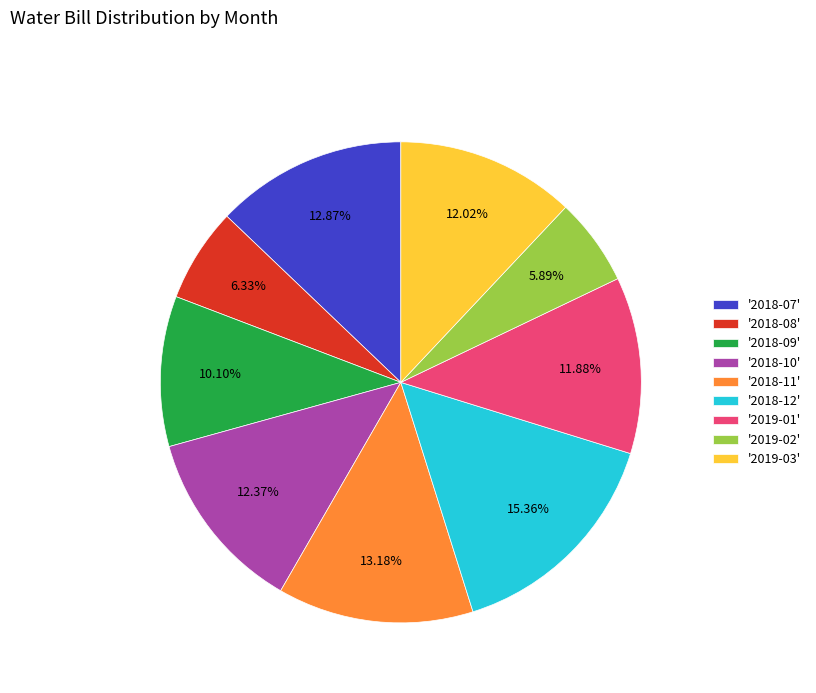

Is there any slice that represents more than half of the pie?

No